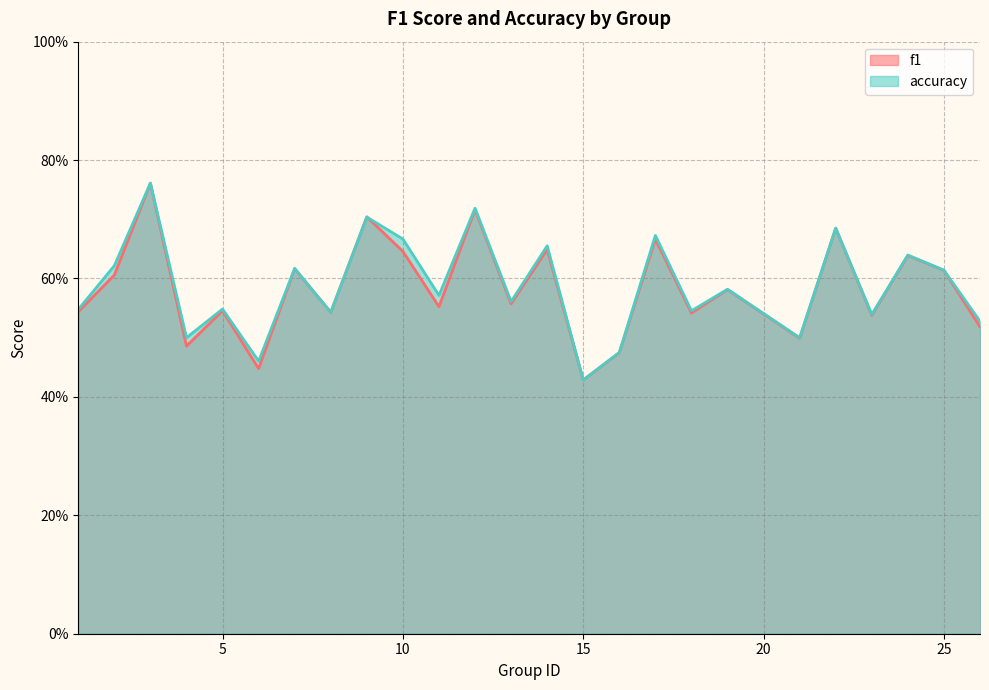

The value of accuracy at 12 is 1.3. True or false?

False